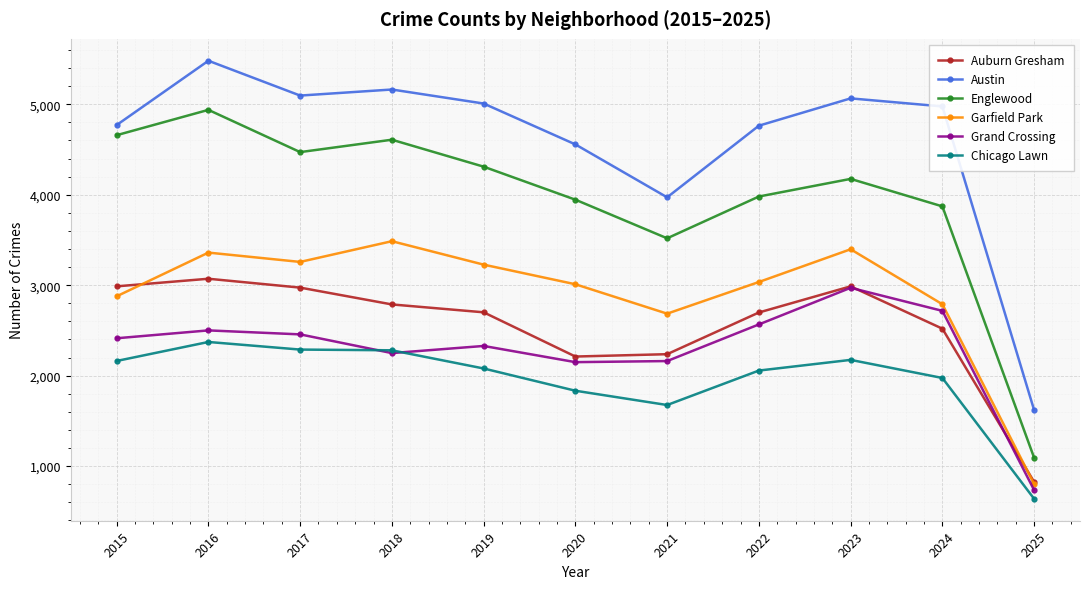

True or false: Garfield Park has a value of 3010 at 2020.

True